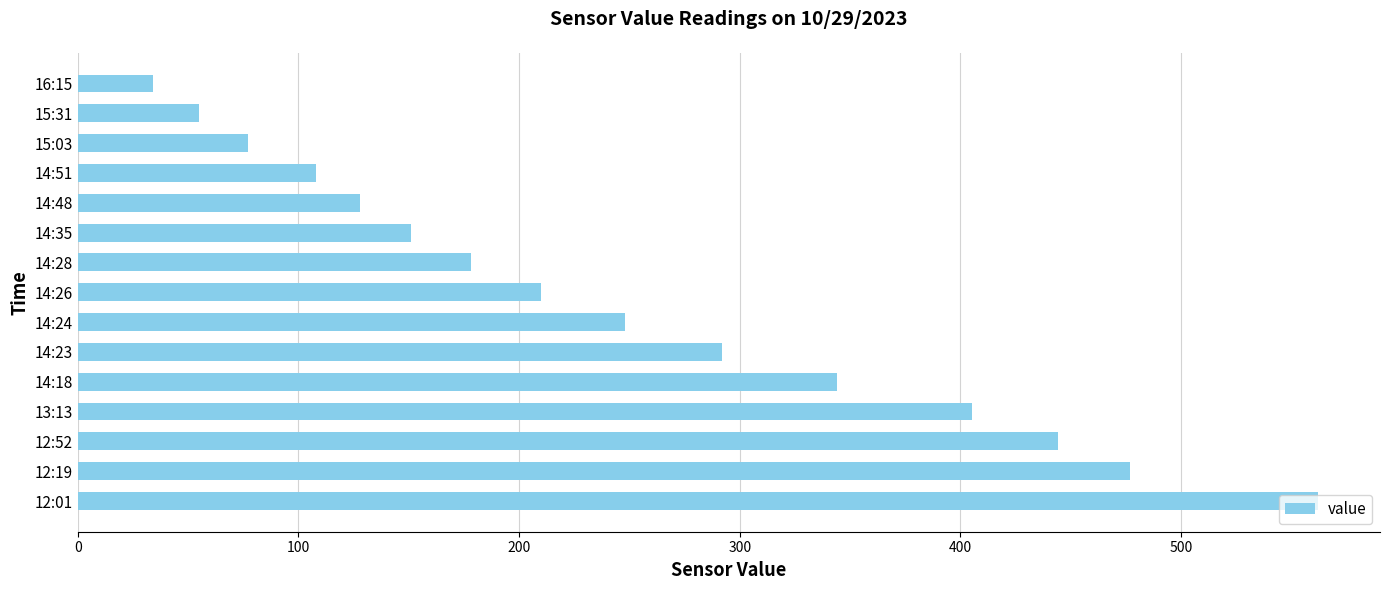

Where is the data nearest to the value 298?

14:23